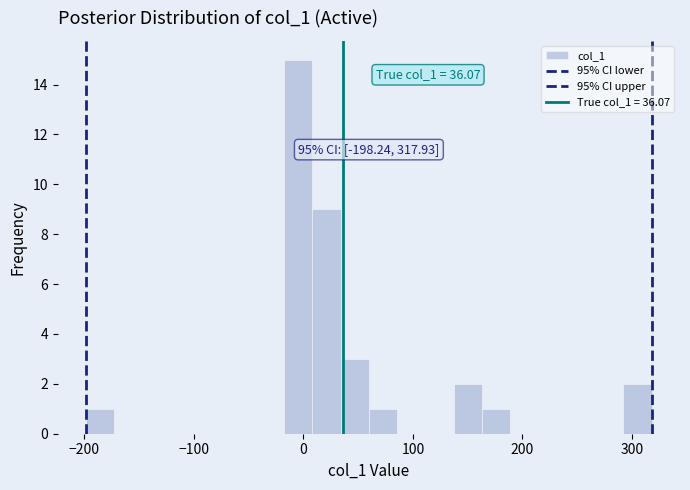

Around what value on the x-axis is the tallest bar? Give the approximate position of its centre, as read against the axis.

0